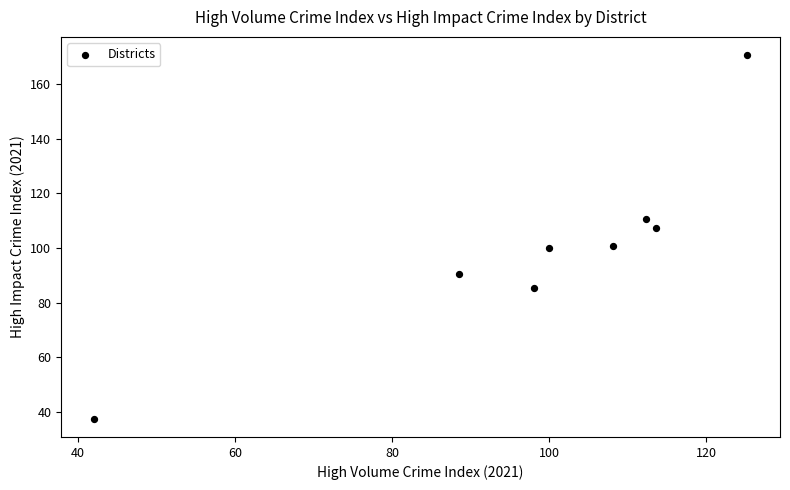

What is the average X value?

98.5